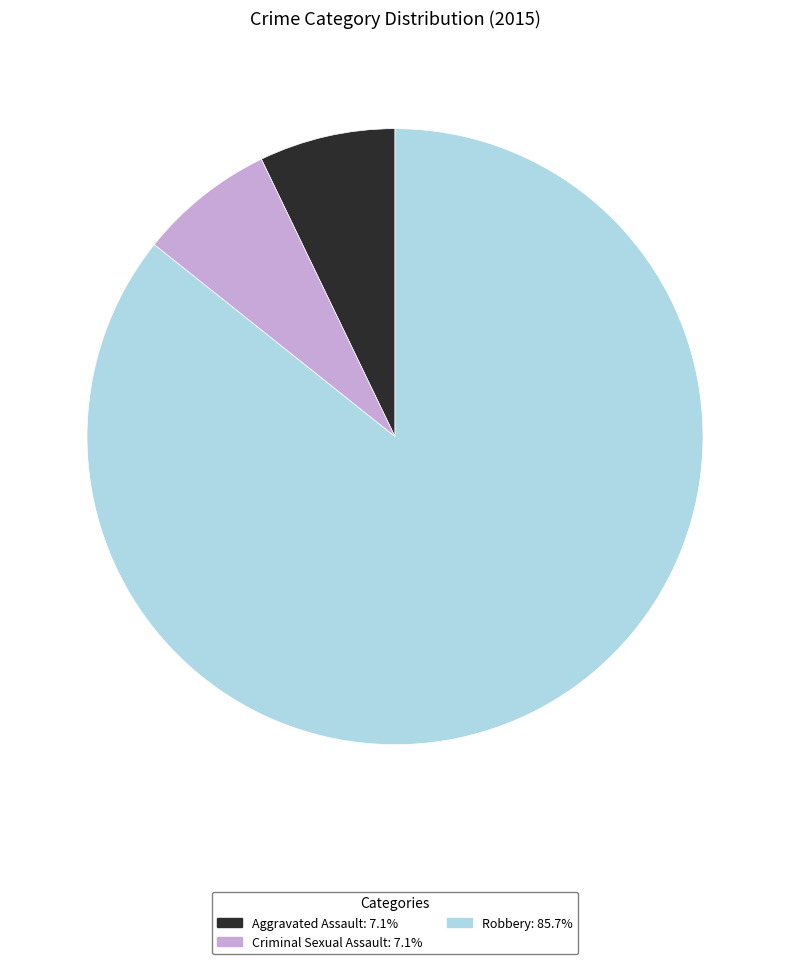

Do Aggravated Assault and Criminal Sexual Assault together represent more than half of the pie?

No